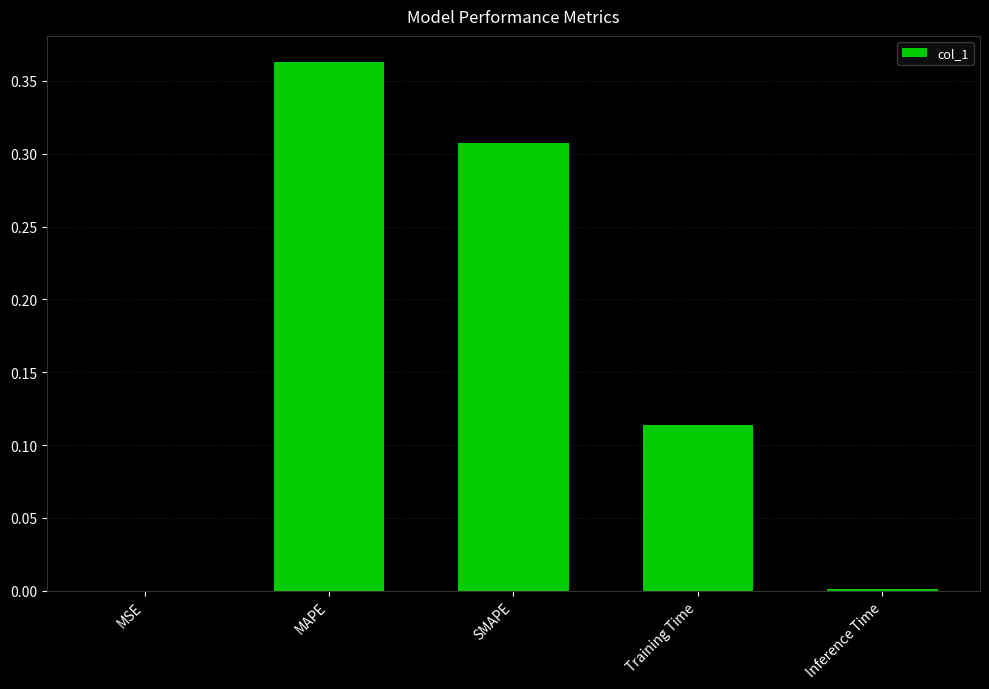

The chart shows a value of 0.2 at MAPE. True or false?

False